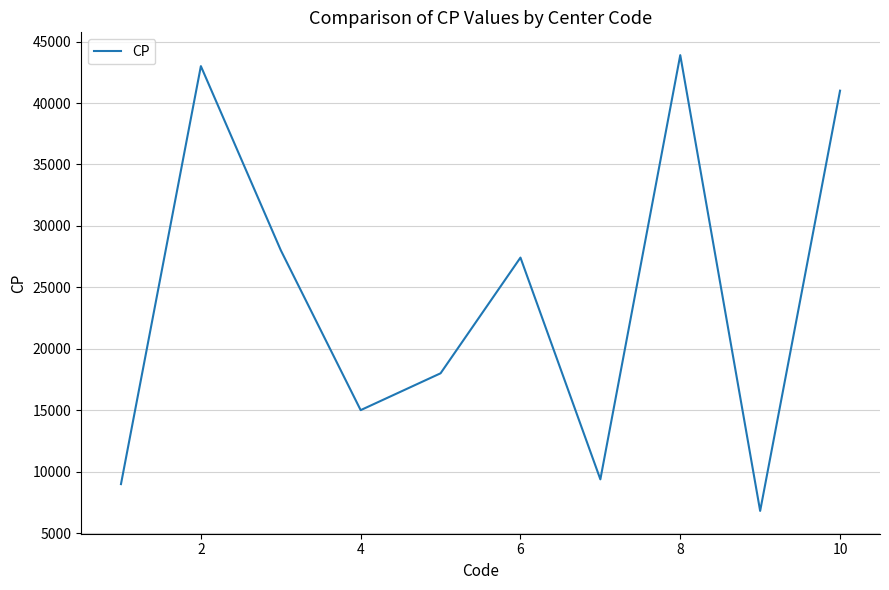

What is the minimum value shown in the chart?

6800